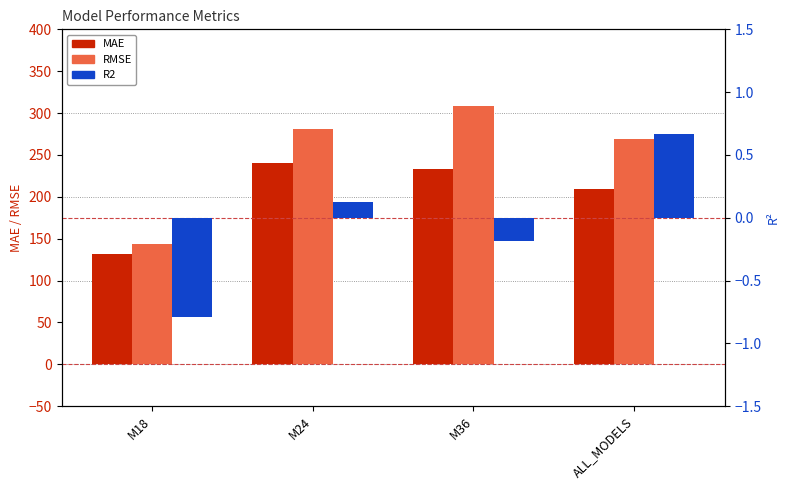

What is the highest value of the MAE series?

240.7